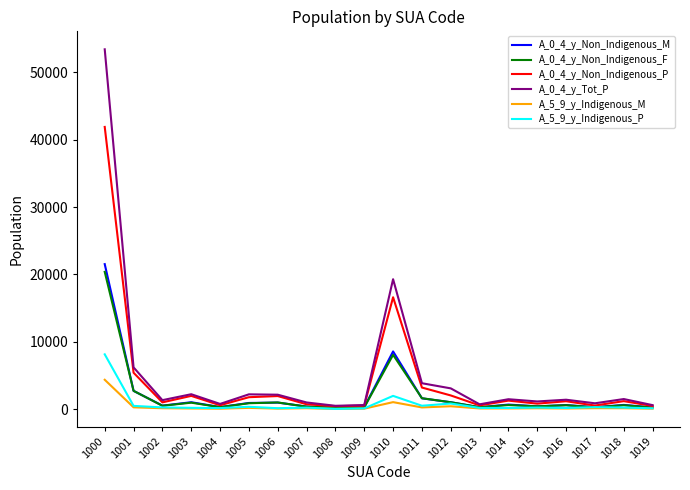

What is the greatest value displayed?

53421